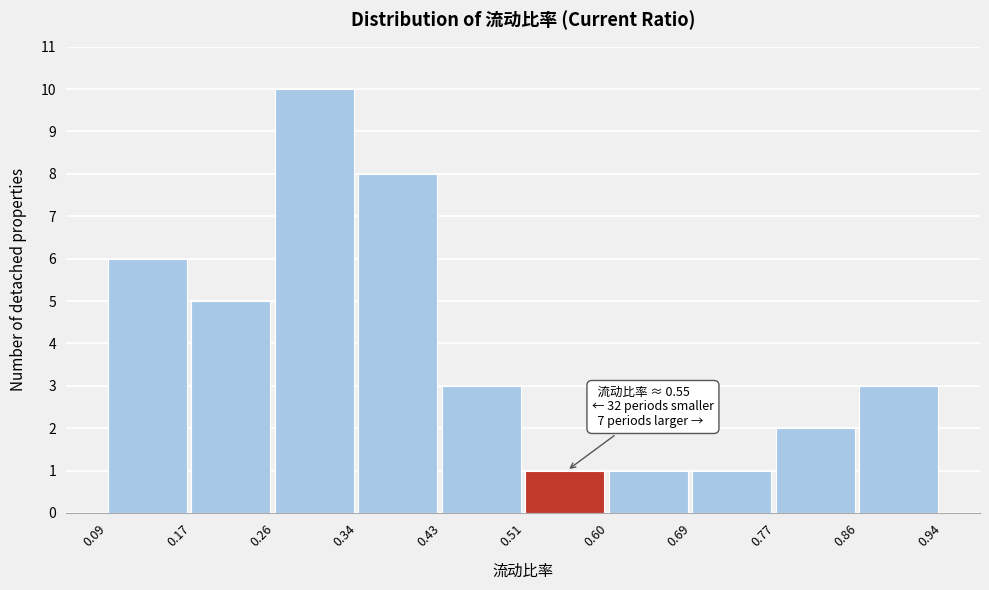

Which range on the x-axis has the tallest bar?

0.26 to 0.34